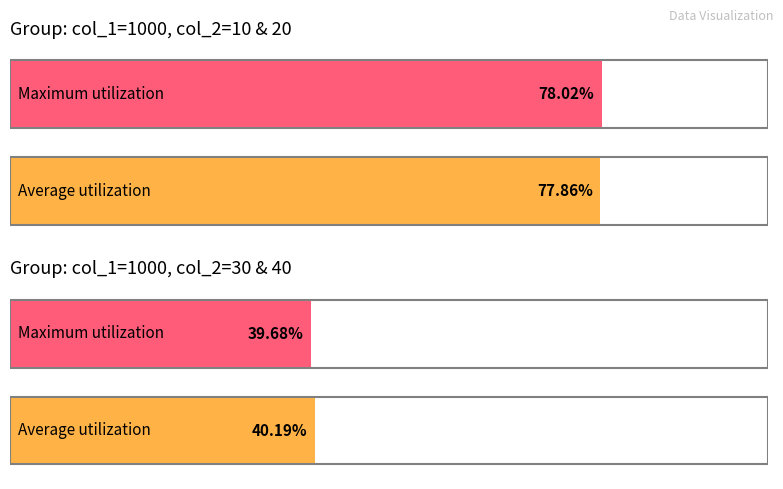

What is the difference between the highest and lowest values at col_1=1000, col_2=10?

0.2